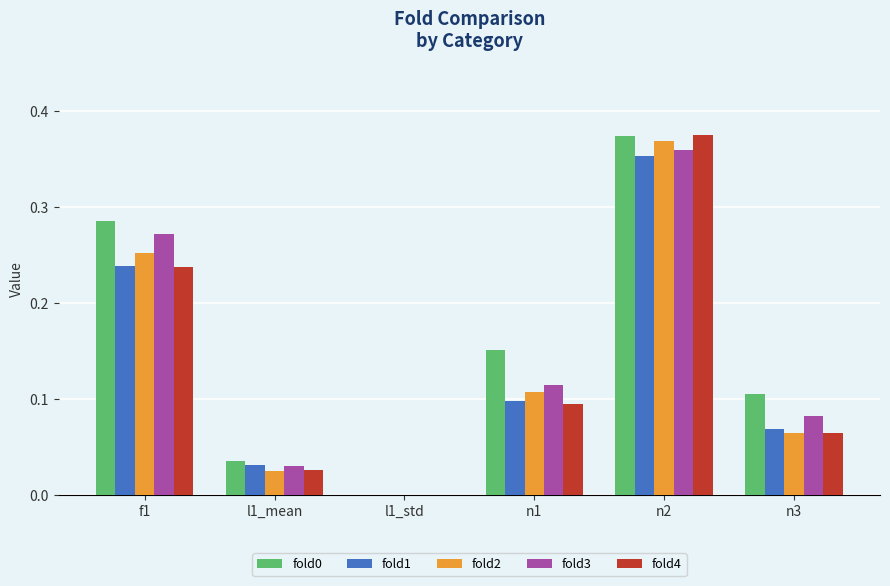

Are the bars grouped side by side (vs. stacked)?

Yes